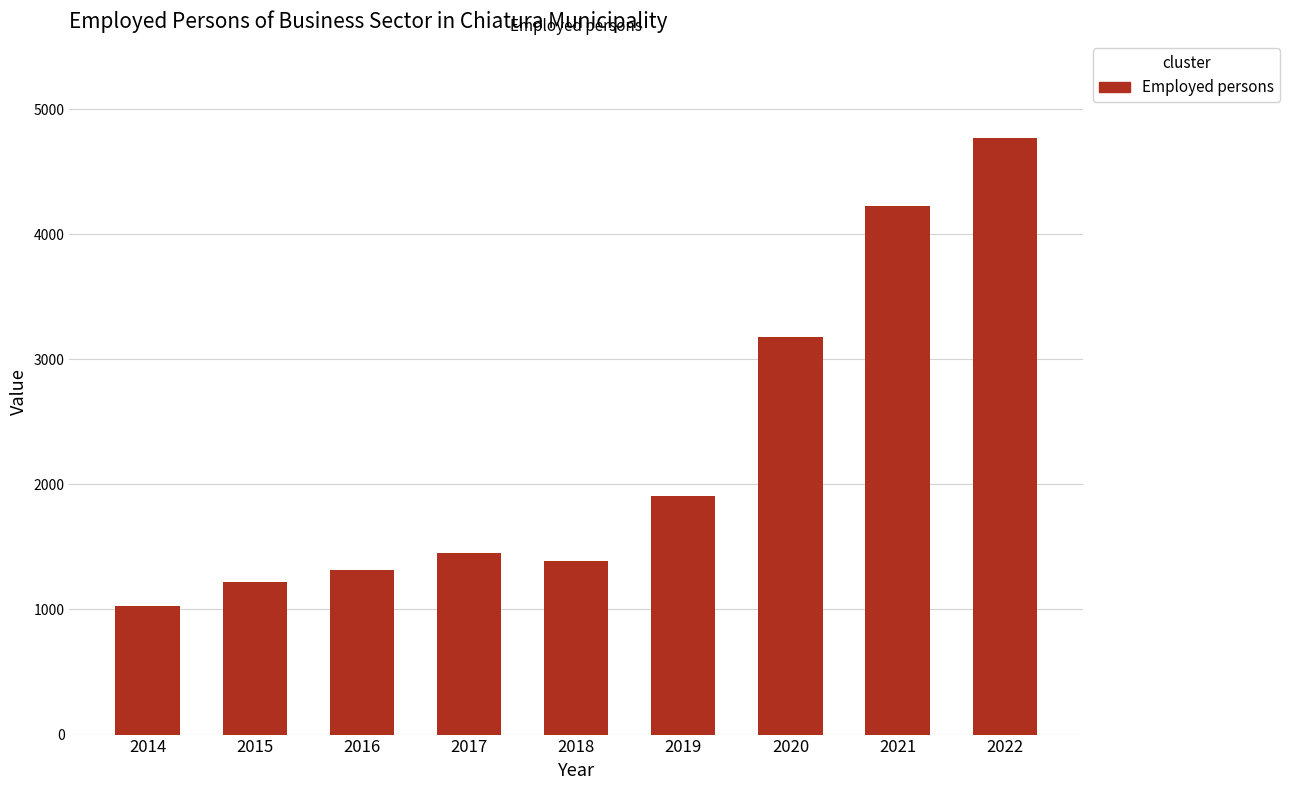

Are the bars grouped side by side (vs. stacked)?

No